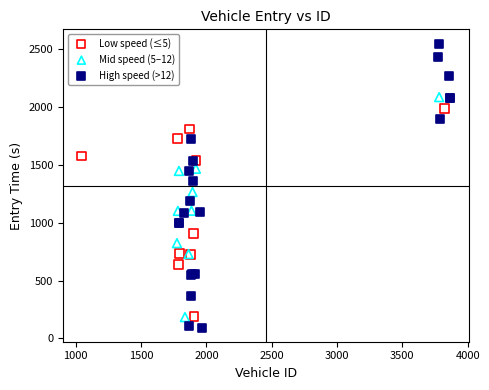

Which series has the largest Y range (max minus min)?

High speed (>12)